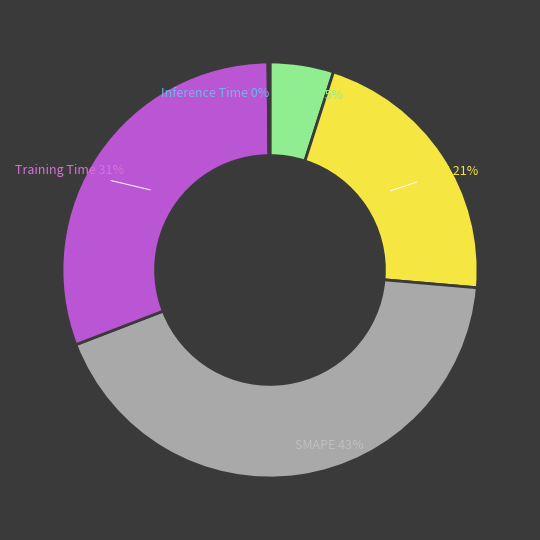

To the nearest percent, what portion does MAPE represent?

21%